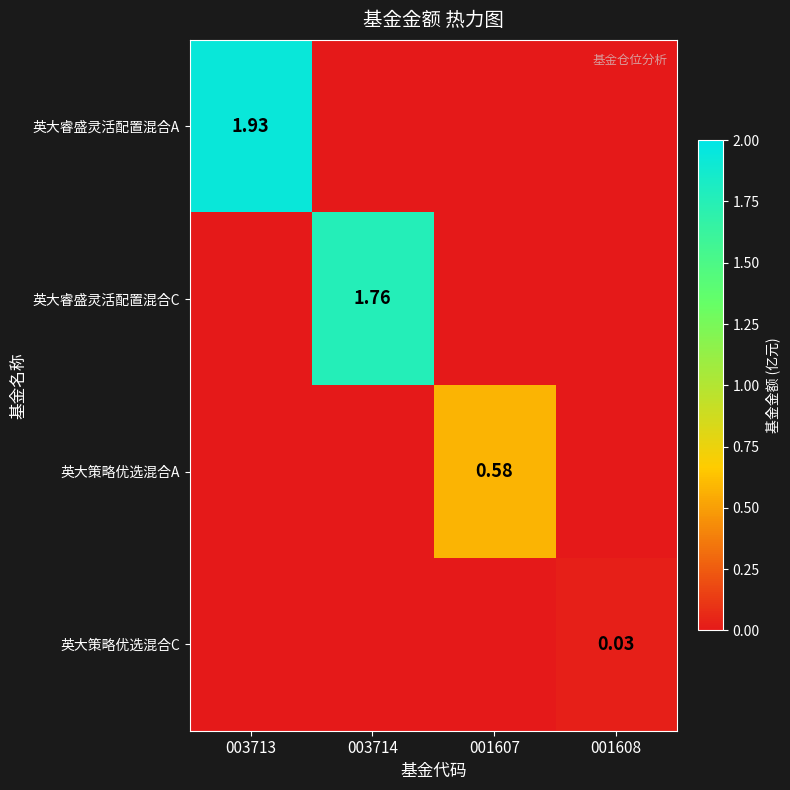

The 英大策略优选混合A series shows 0.6 at 001607. True or false?

True